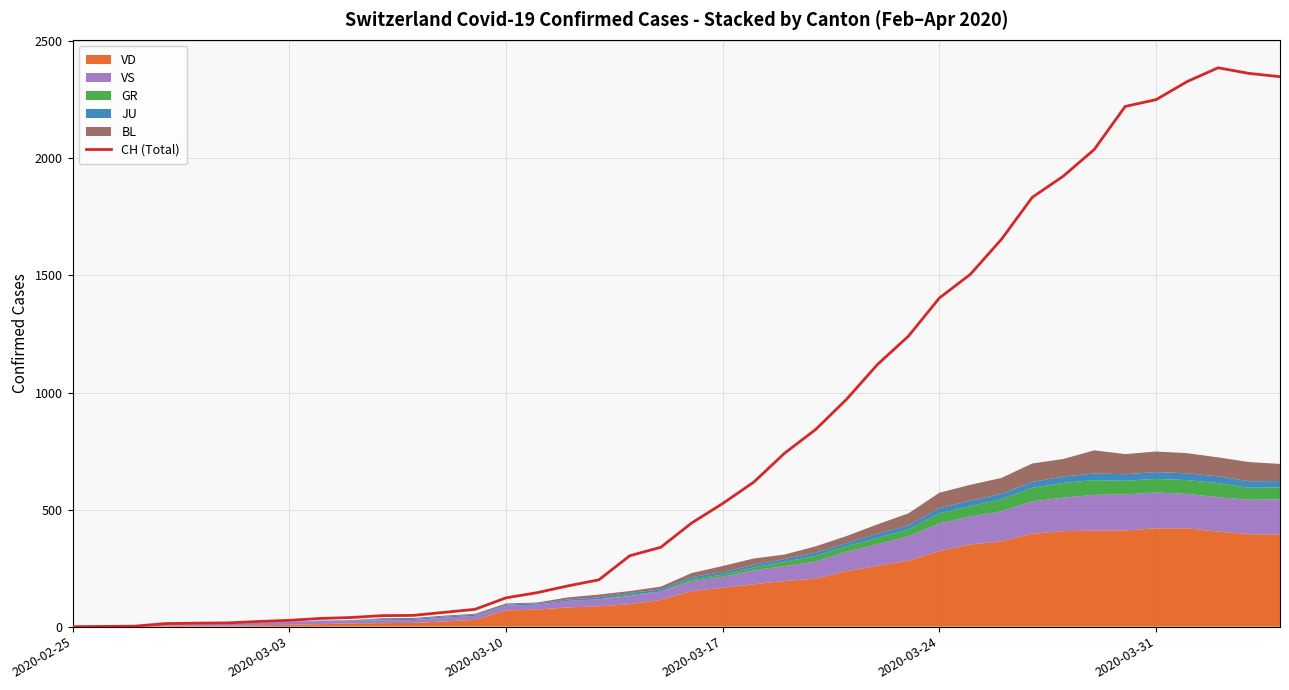

What is the maximum value for CH (Total)?

2387